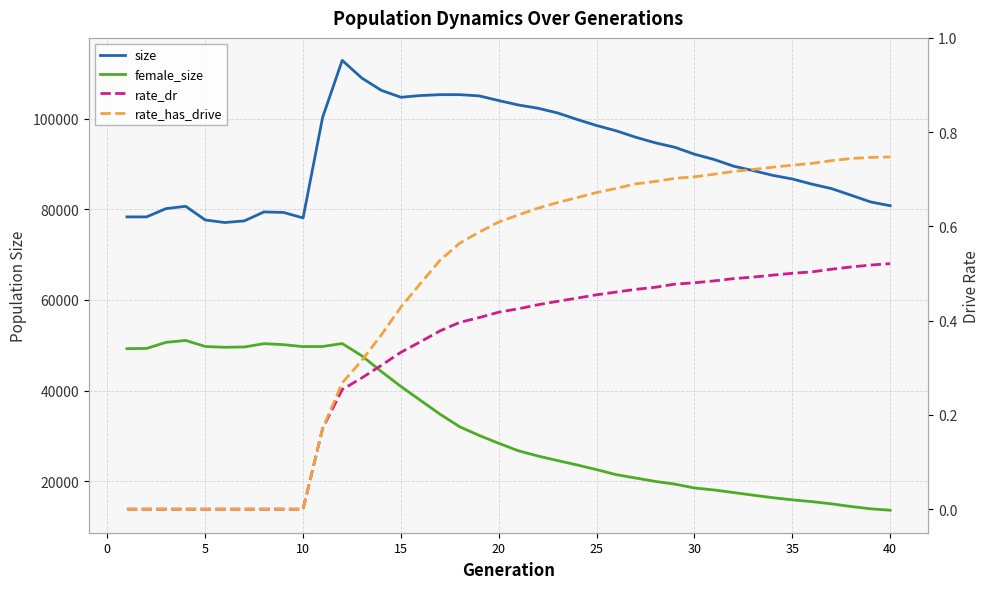

What are all the series names shown in the legend?

size, female_size, rate_dr, rate_has_drive